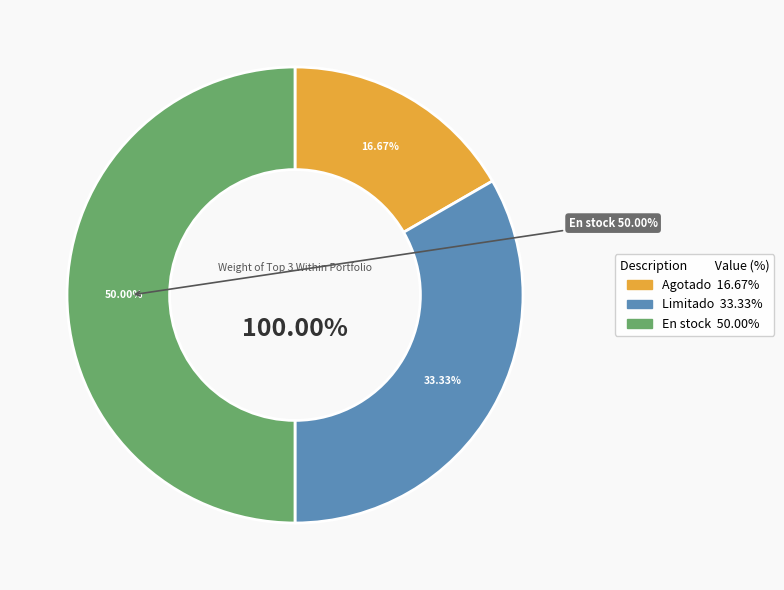

To the nearest percent, what portion does En stock represent?

50%